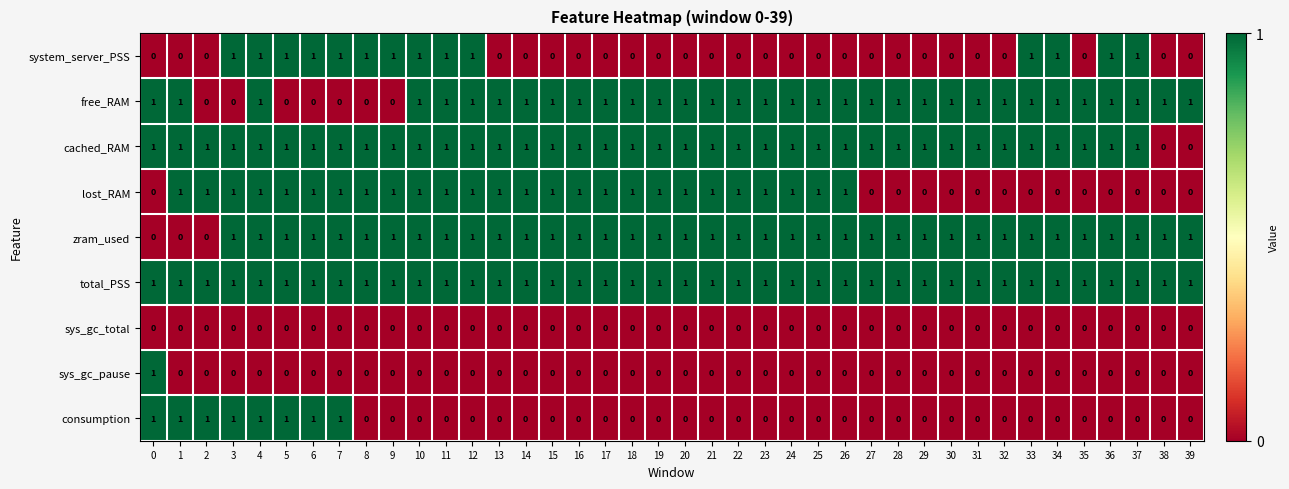

Which series changed the most between 18 and 27?

lost_RAM